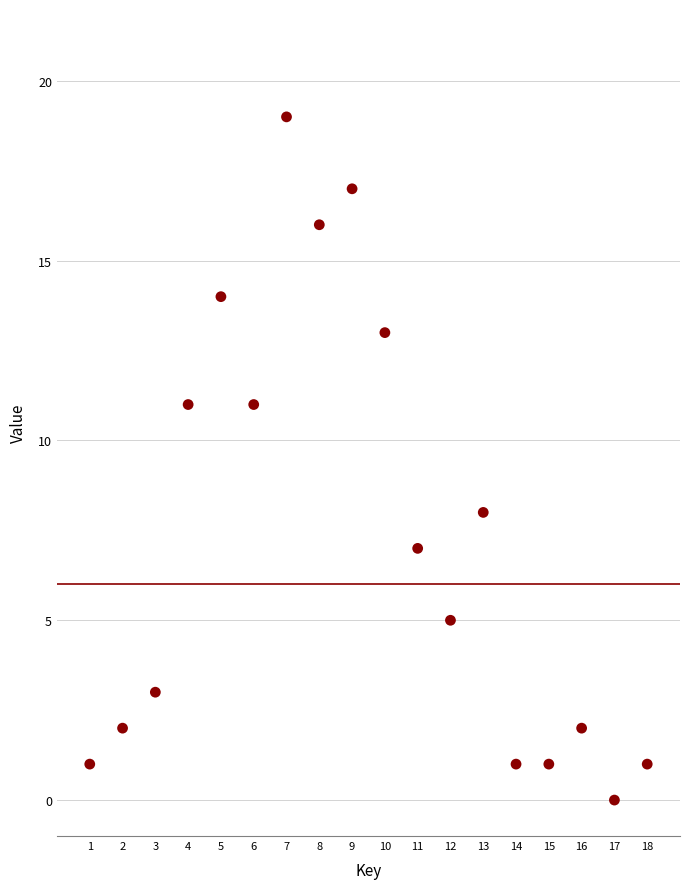

What is the range of Y values (max minus min)?

19